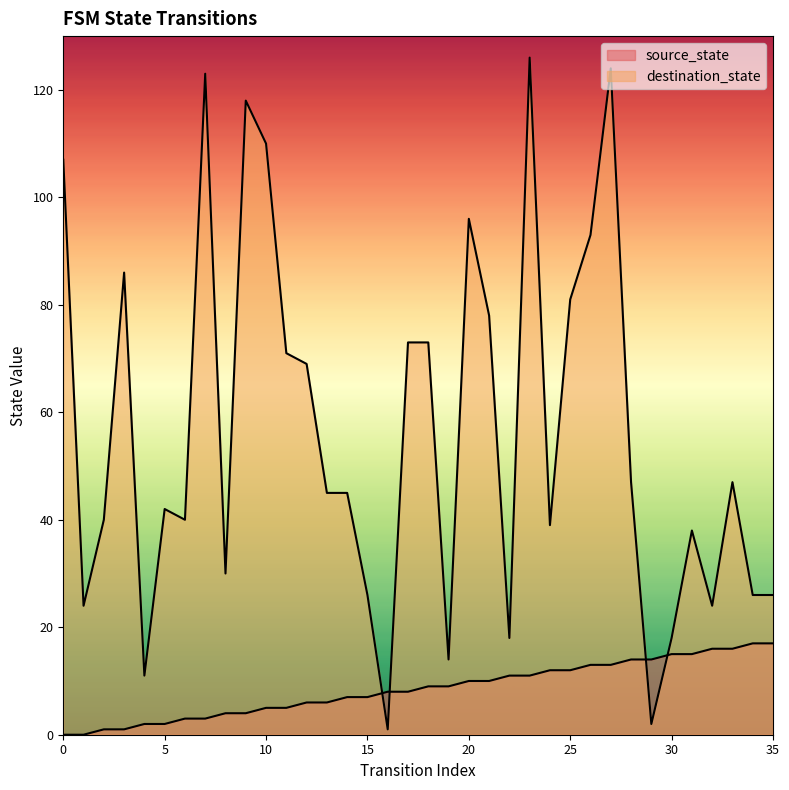

Reading left to right, transcribe all the data shown in this chart.

source_state: 0	0	1	1	2	2	3	3	4	4	5	5	6	6	7	7	8	8	9	9	10	10	11	11	12	12	13	13	14	14	15	15	16	16	17	17
destination_state: 107	24	40	86	11	42	40	123	30	118	110	71	69	45	45	26	1	73	73	14	96	78	18	126	39	81	93	124	47	2	18	38	24	47	26	26